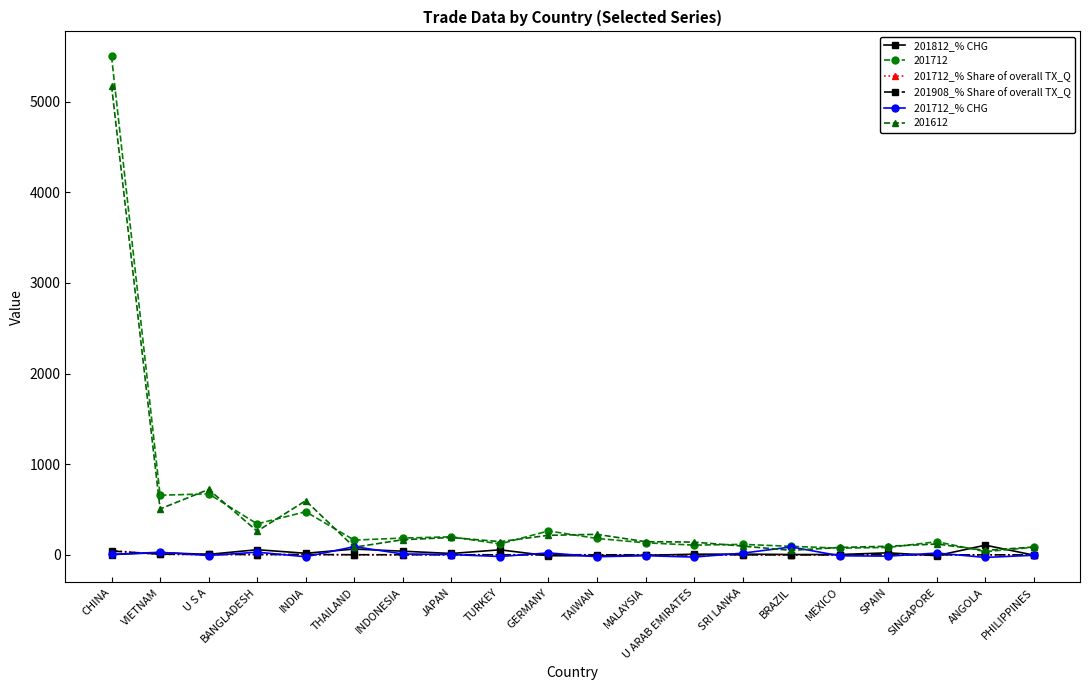

True or false: 201712_% CHG has a value of 4.0 at JAPAN.

True